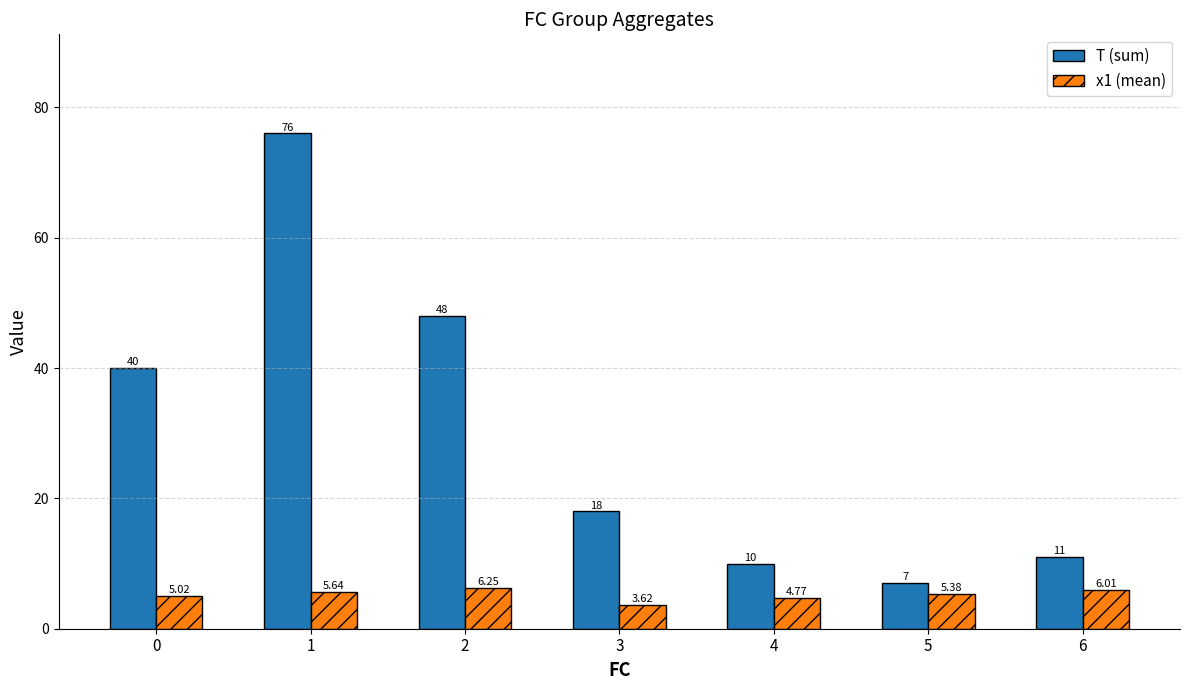

At which category is the sum across all series the highest?

1